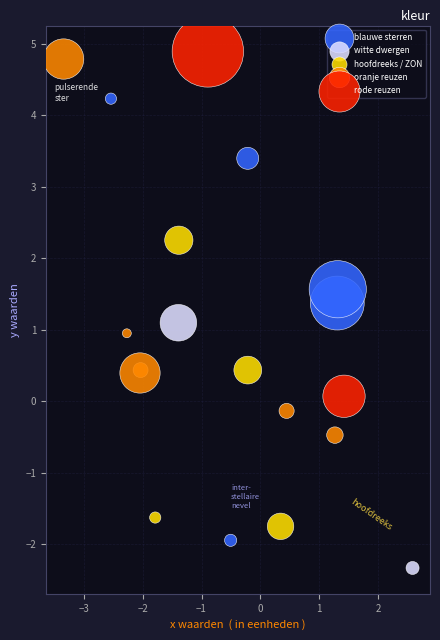

Which series has the widest spread of Y values?

blauwe sterren